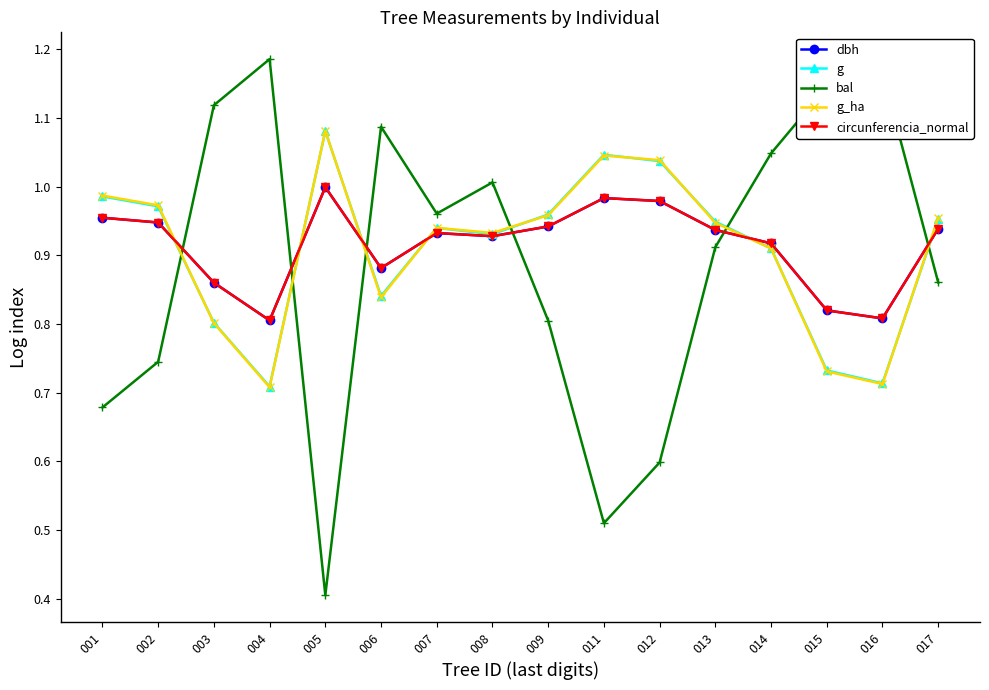

At which category does the chart reach its peak across all series?

004